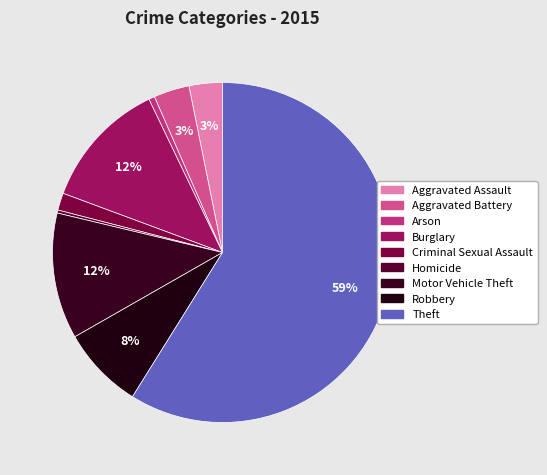

What percentage is the Robbery slice, to the nearest percent?

8%